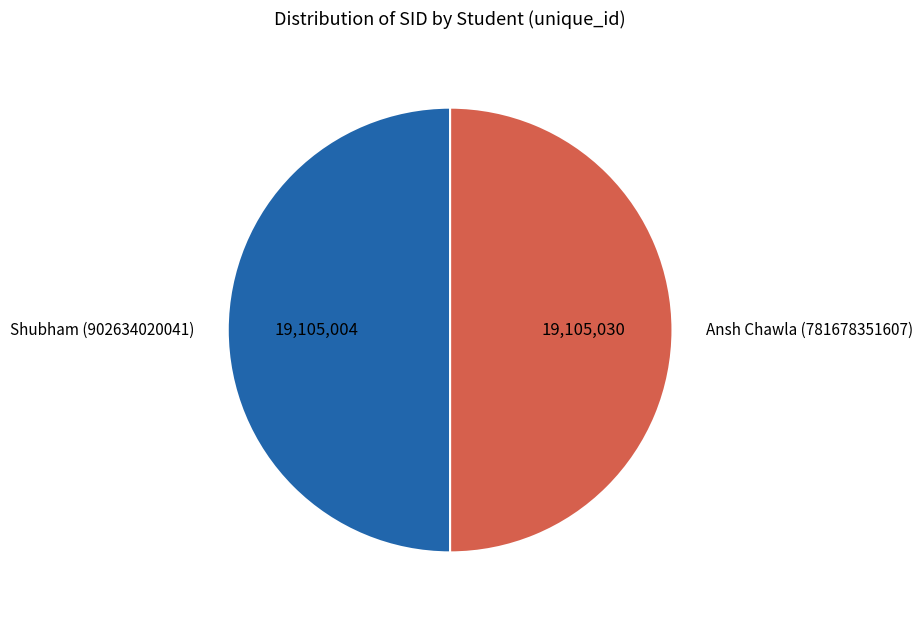

The Ansh Chawla (781678351607) slice represents 63% of the pie. True or false?

False